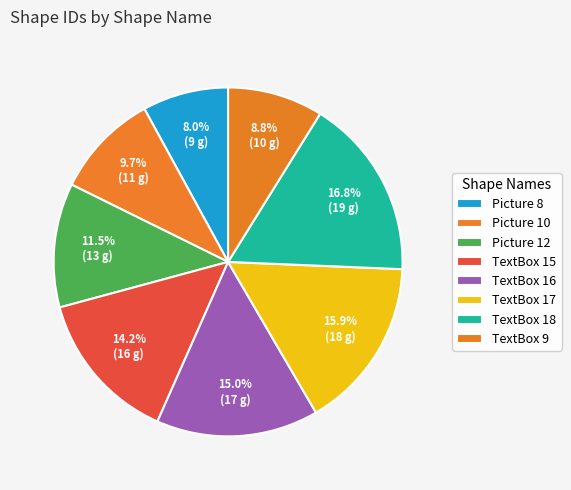

Count the number of slices in the pie.

8